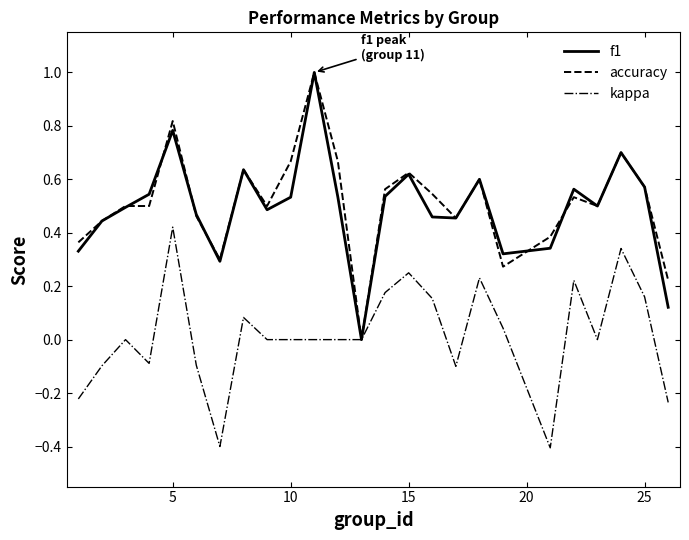

What is the minimum value shown in the chart?

-0.4